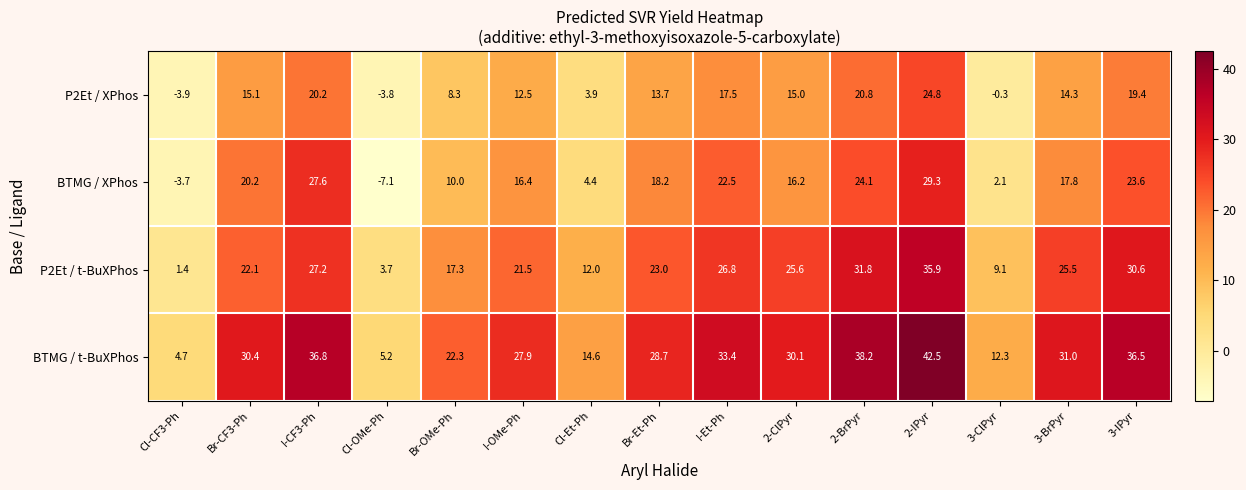

Which series has the widest spread of values?

BTMG / t-BuXPhos